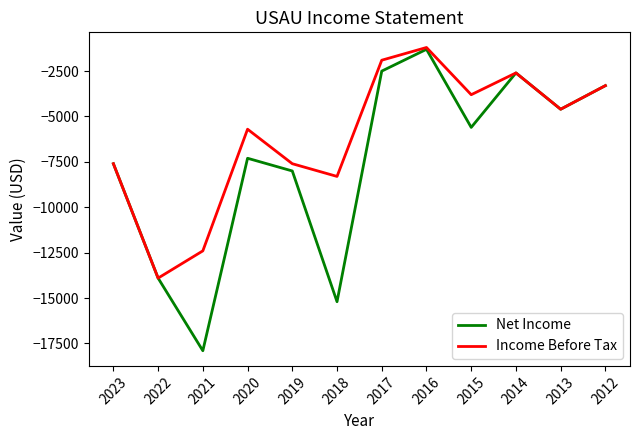

Which label corresponds to the smallest value in the chart?

2021